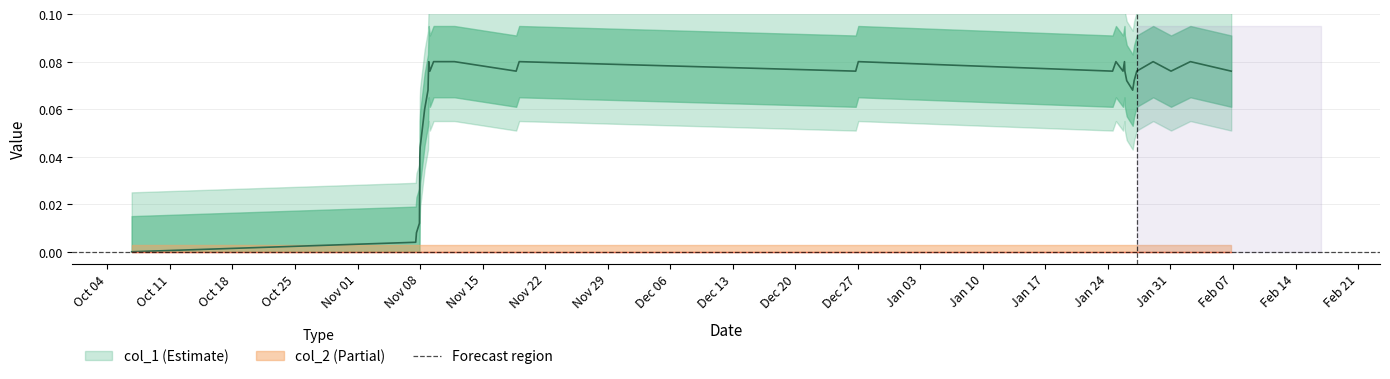

The value at 1478895652 is 0.0. True or false?

False